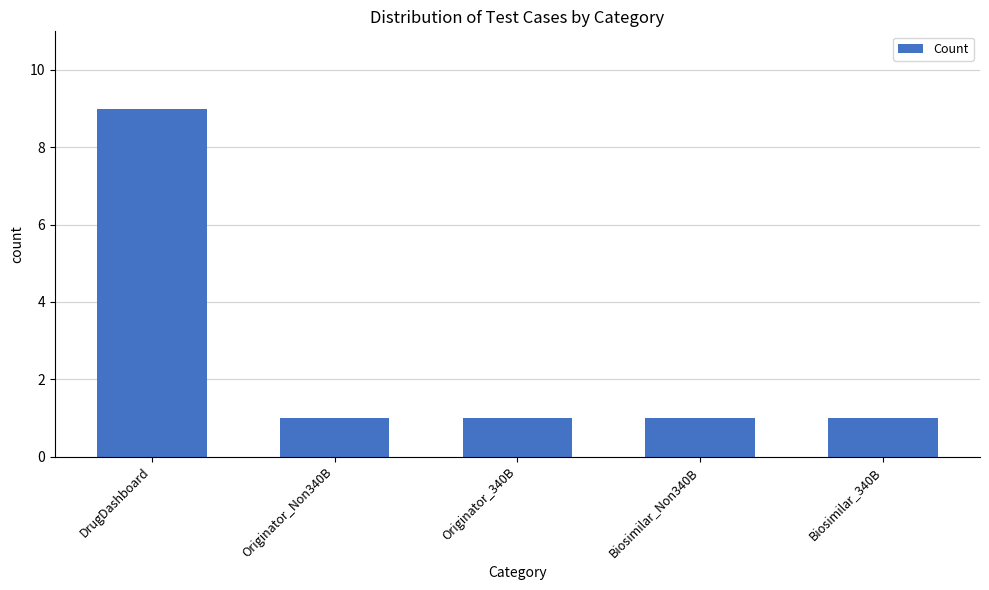

How many data points does each series have?

5